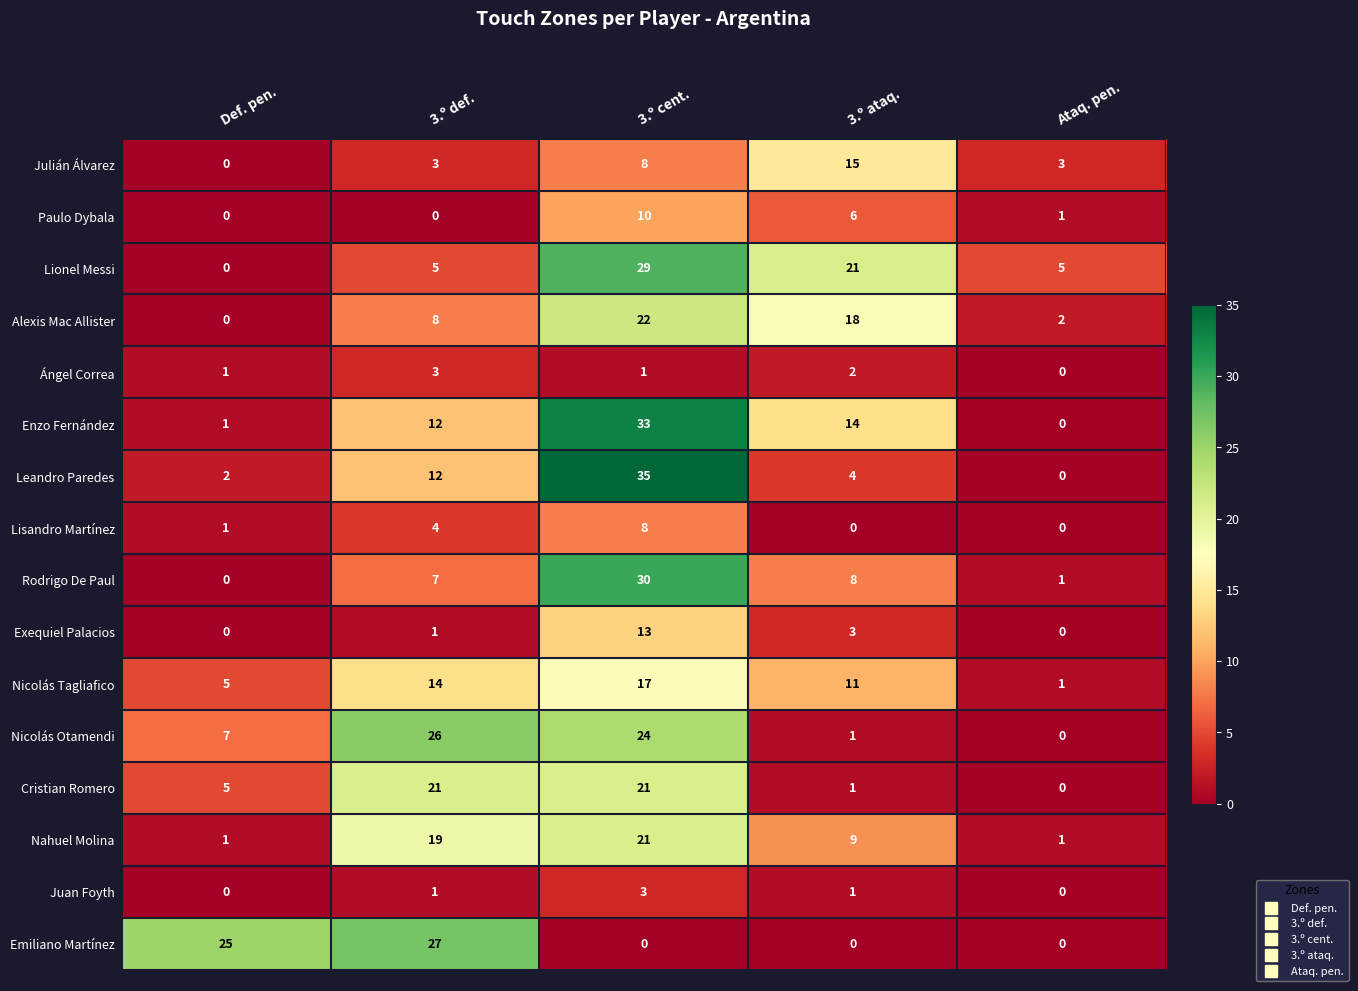

How many categories are shown in the chart?

5